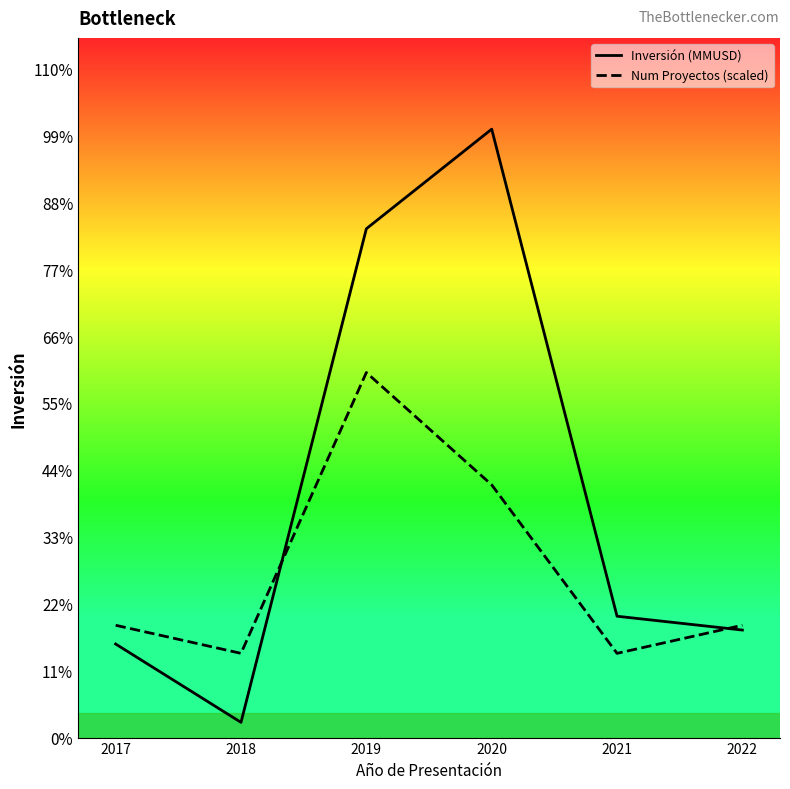

Which series changed the most between 2019 and 2020?

Num Proyectos (scaled)